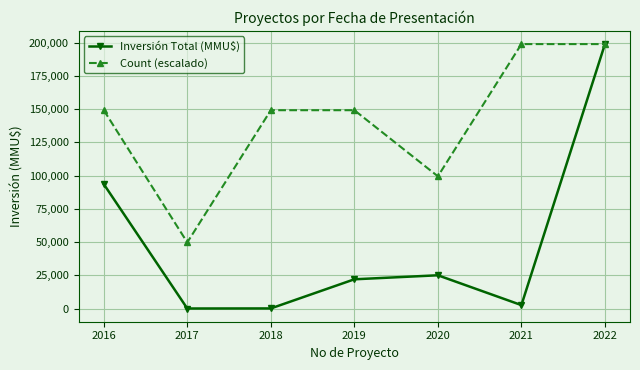

The value of Count (escalado) at 2022 is 315875.5. True or false?

False